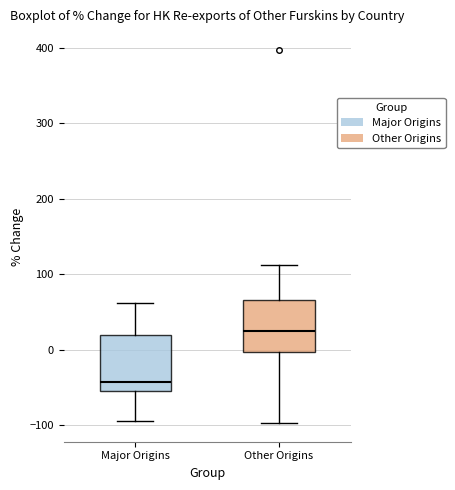

Where is the lower edge of the box for Other Origins on the y-axis? The values are not printed on the chart, so give them approximately, as read against the axis.

0